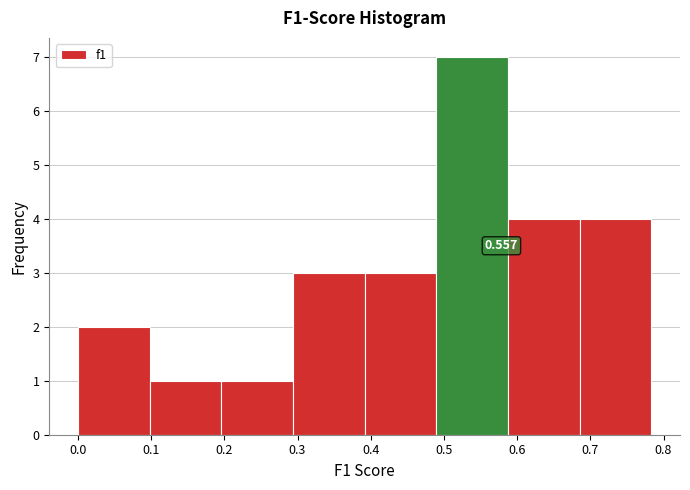

Which range on the x-axis has the tallest bar?

0.49 to 0.59